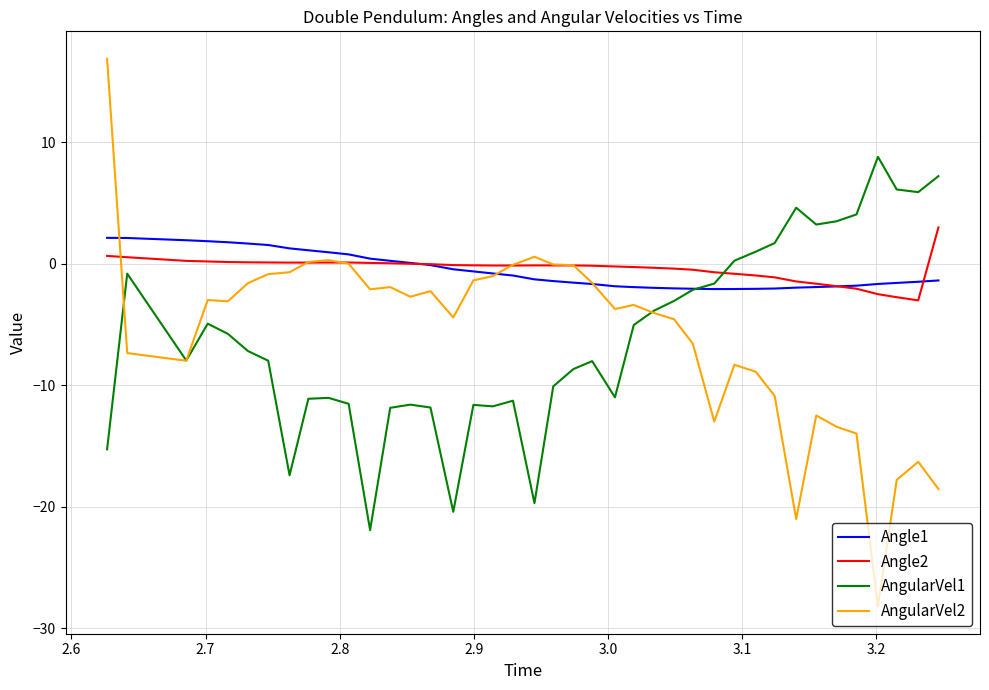

What is the sum of all AngularVel1 values?

-239.8